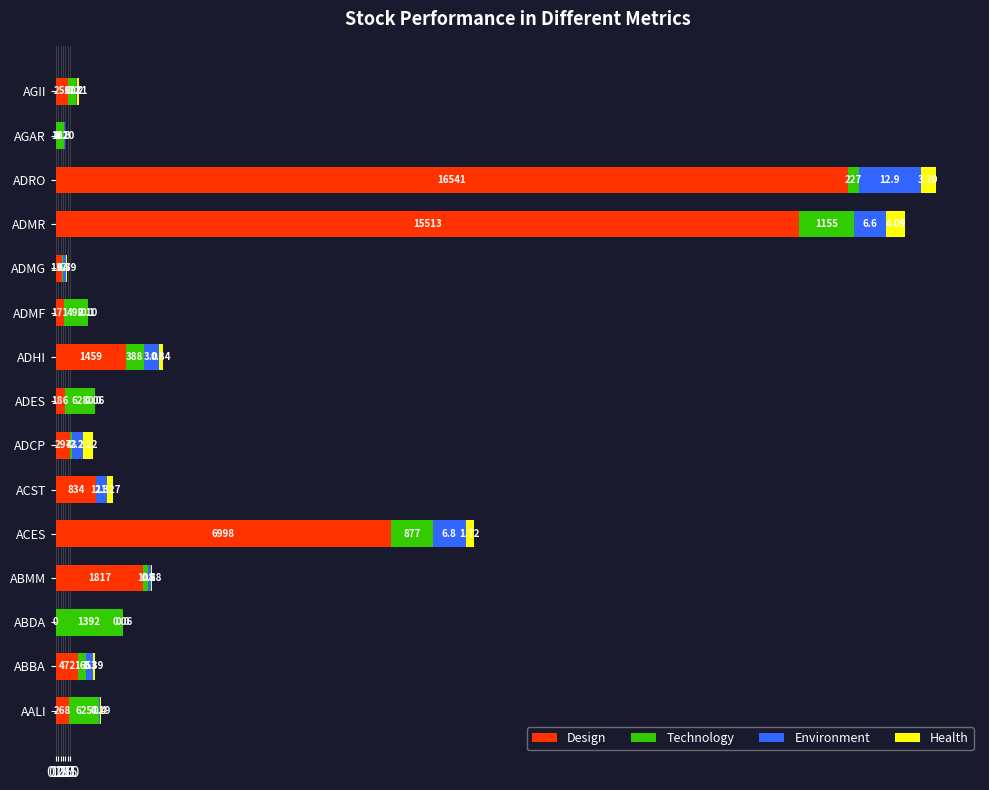

At which category is the sum across all series the highest?

ADRO